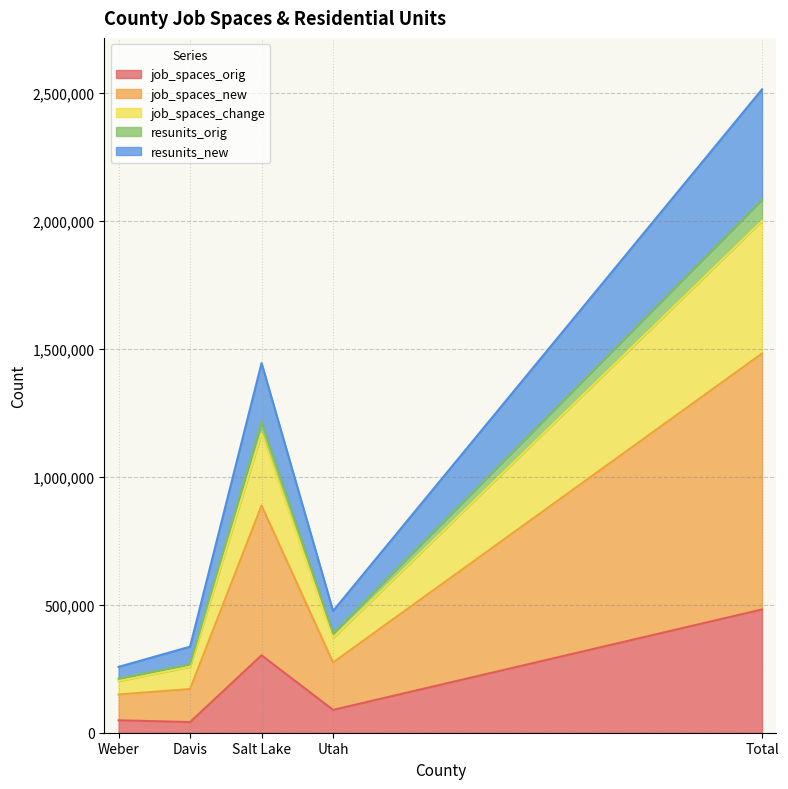

What is the maximum value for job_spaces_orig?

481600